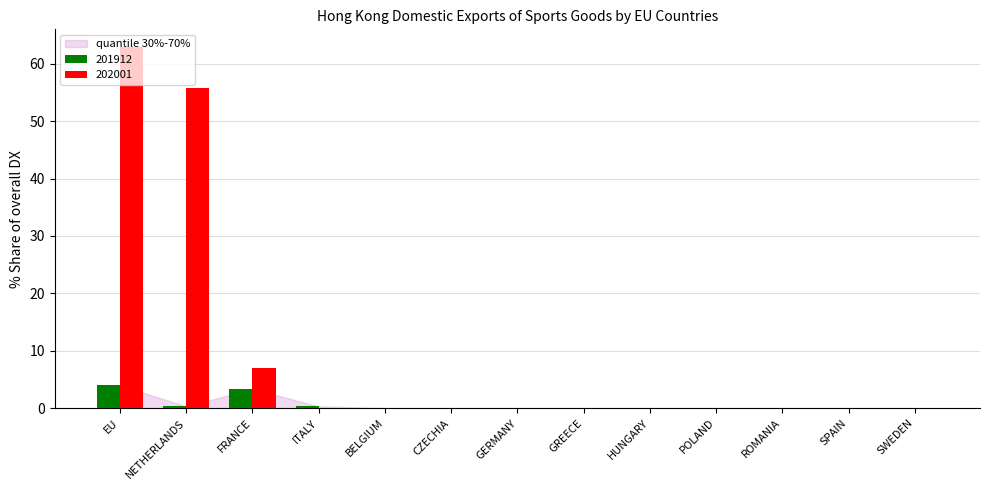

How many series are shown in this chart?

2